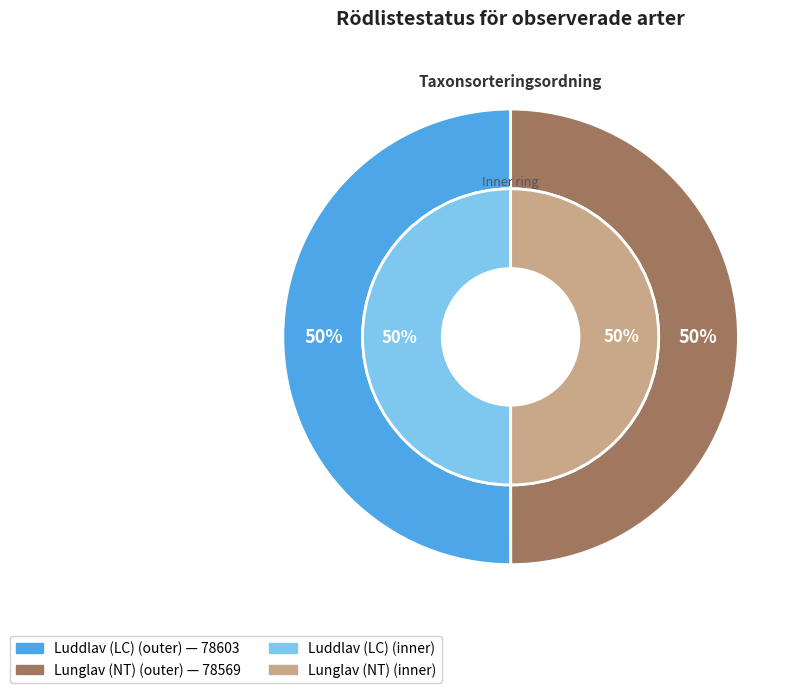

True or false: Lunglav (NT) accounts for 50% of the total.

True